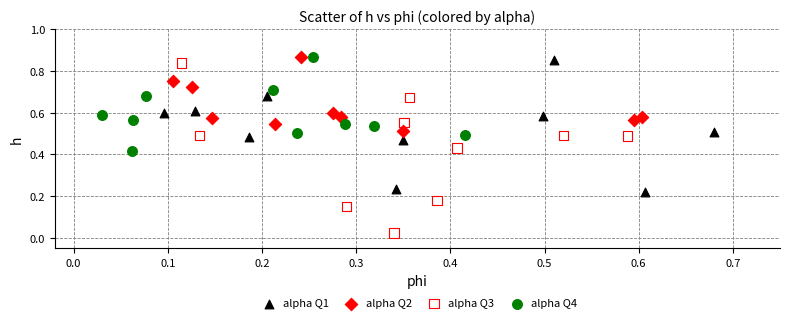

Which series has the largest Y range (max minus min)?

alpha Q3